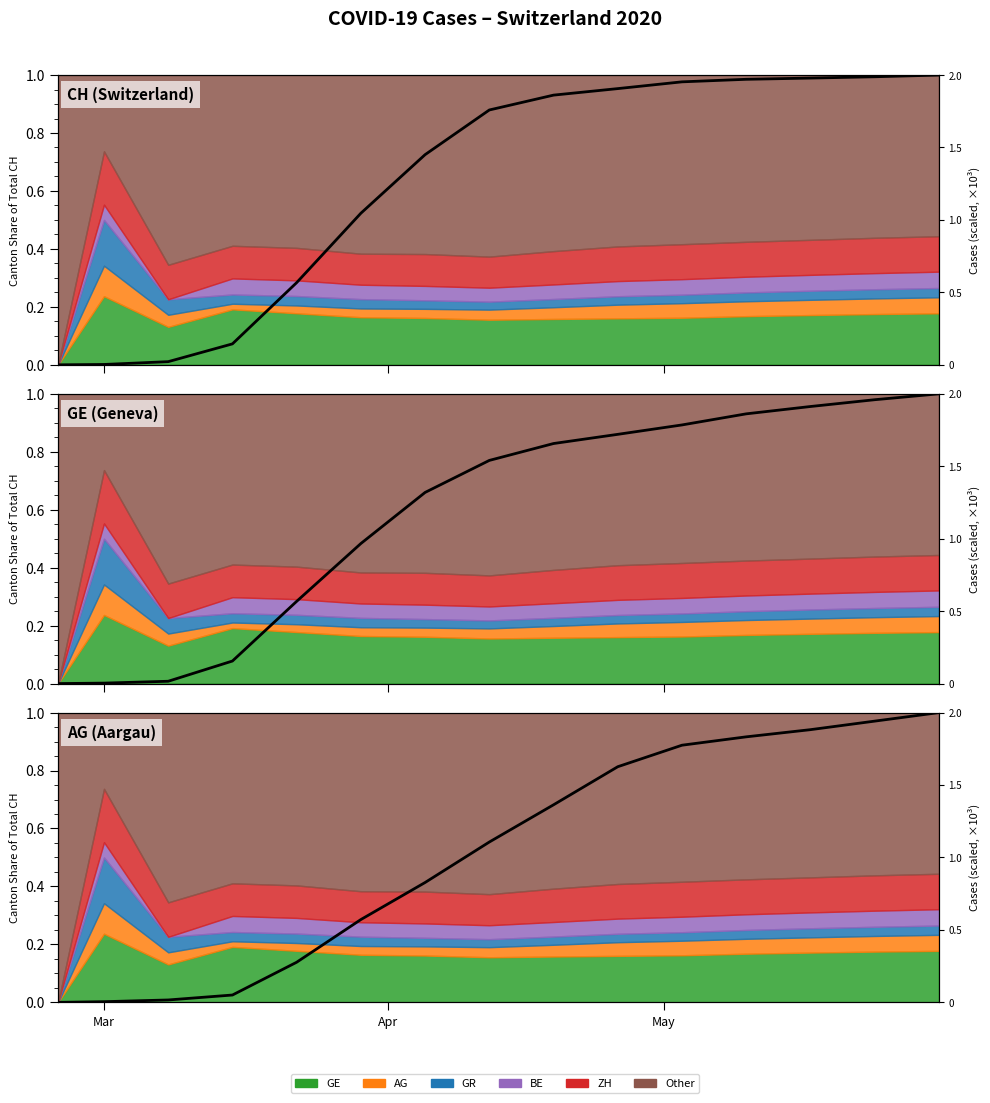

At which label does AG (Aargau) reach its minimum?

Mar